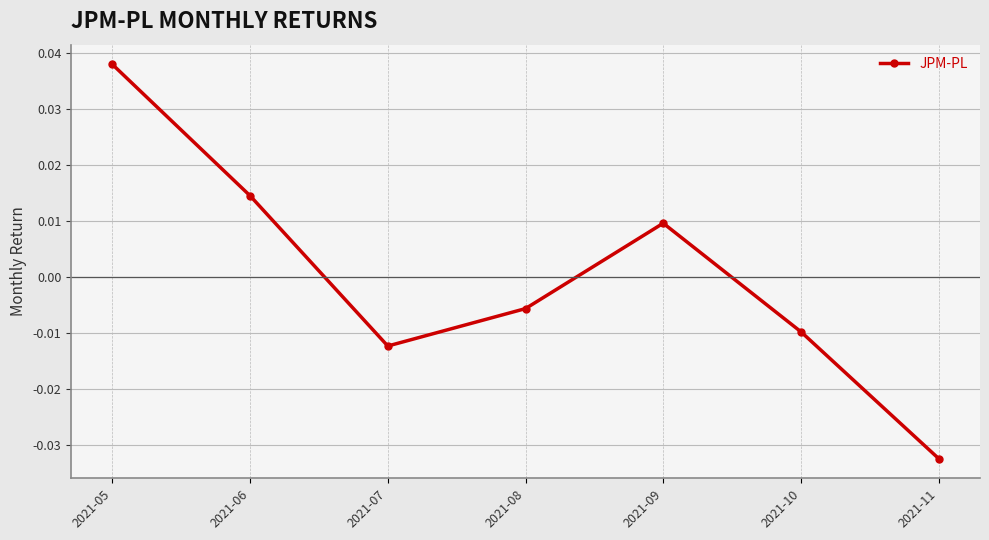

Between 2021-11 and 2021-10, which is larger?

2021-10